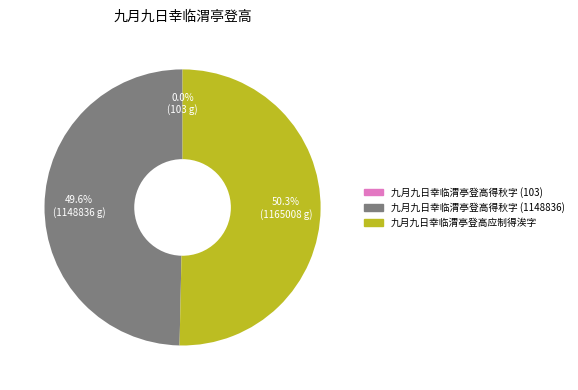

Combined, what portion of the pie is 九月九日幸临渭亭登高应制得涘字 and 九月九日幸临渭亭登高得秋字 (1148836)?

100.0%